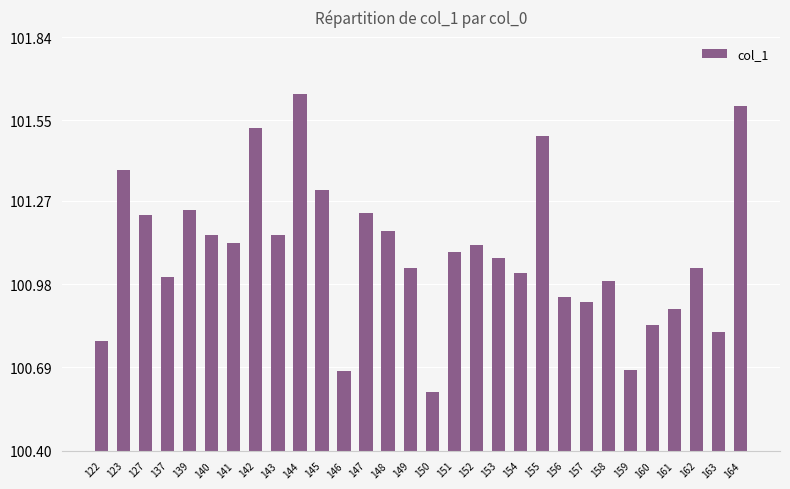

What is the sum of all values?

3032.7